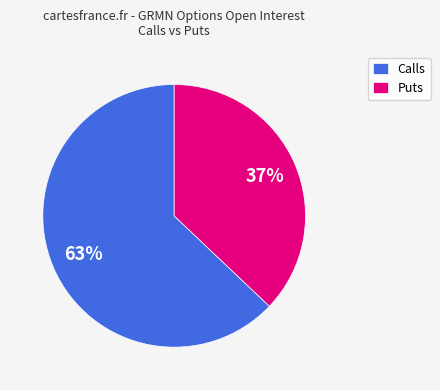

To the nearest percent, what percentage of the pie is Puts?

37%